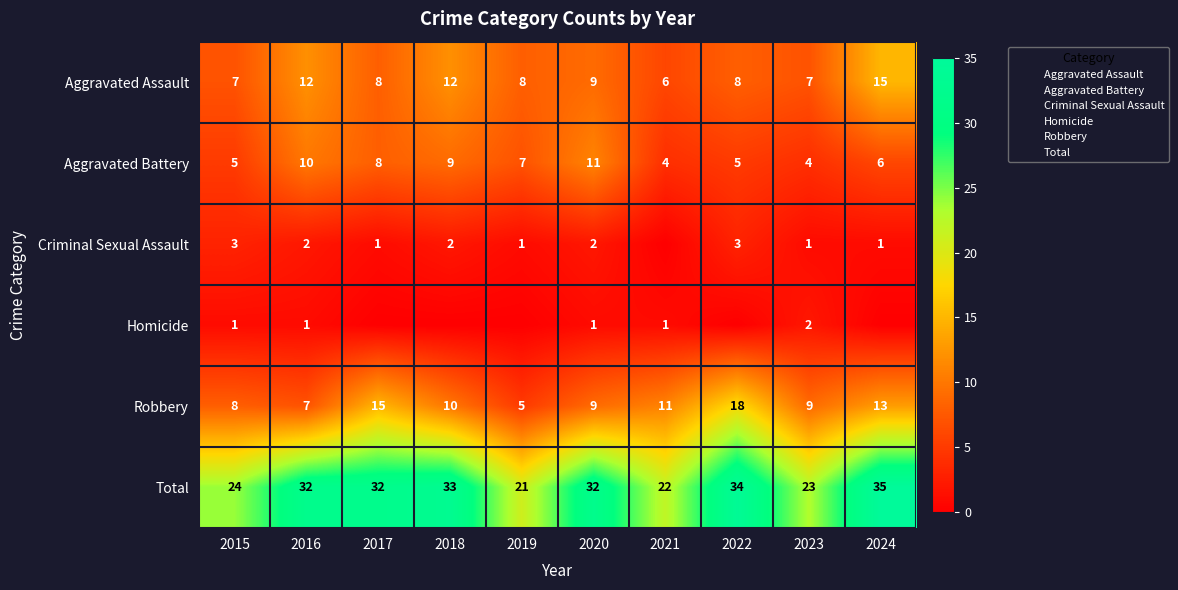

What is the sum of the Homicide values at 2015 and 2018?

1